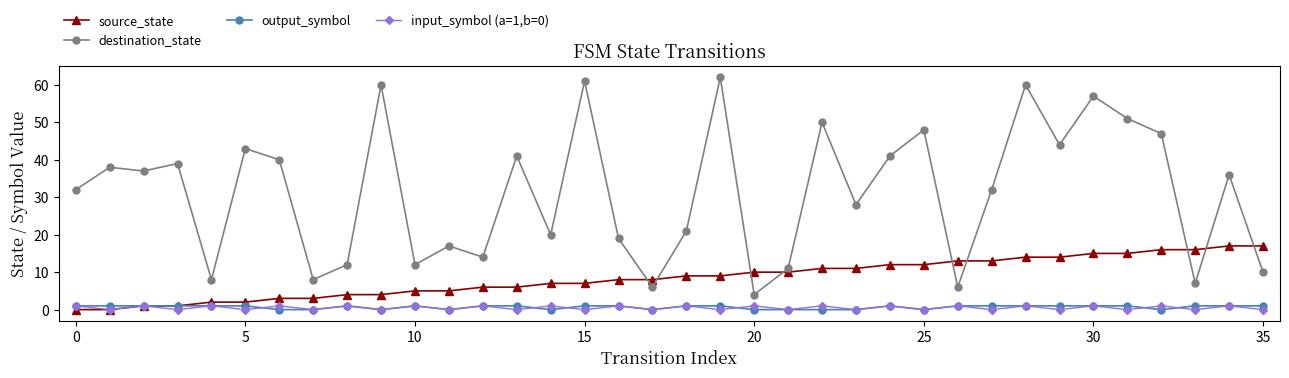

Which series has the largest range (max minus min)?

destination_state